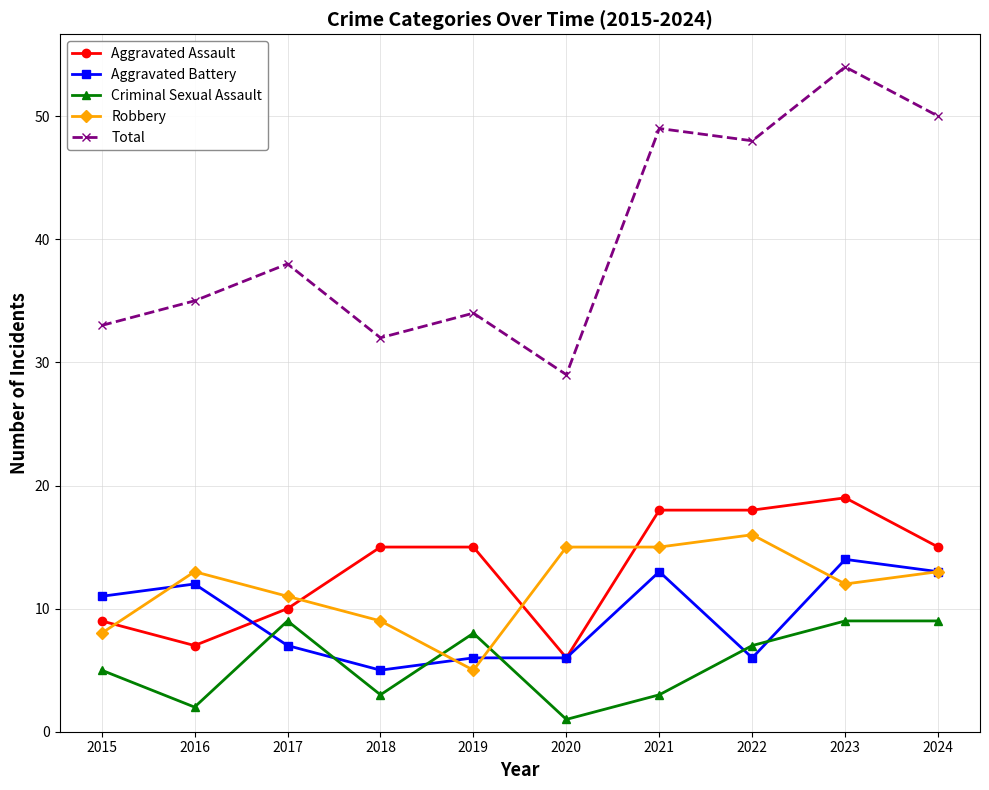

Is it true that Aggravated Assault equals 15 at 2018?

True